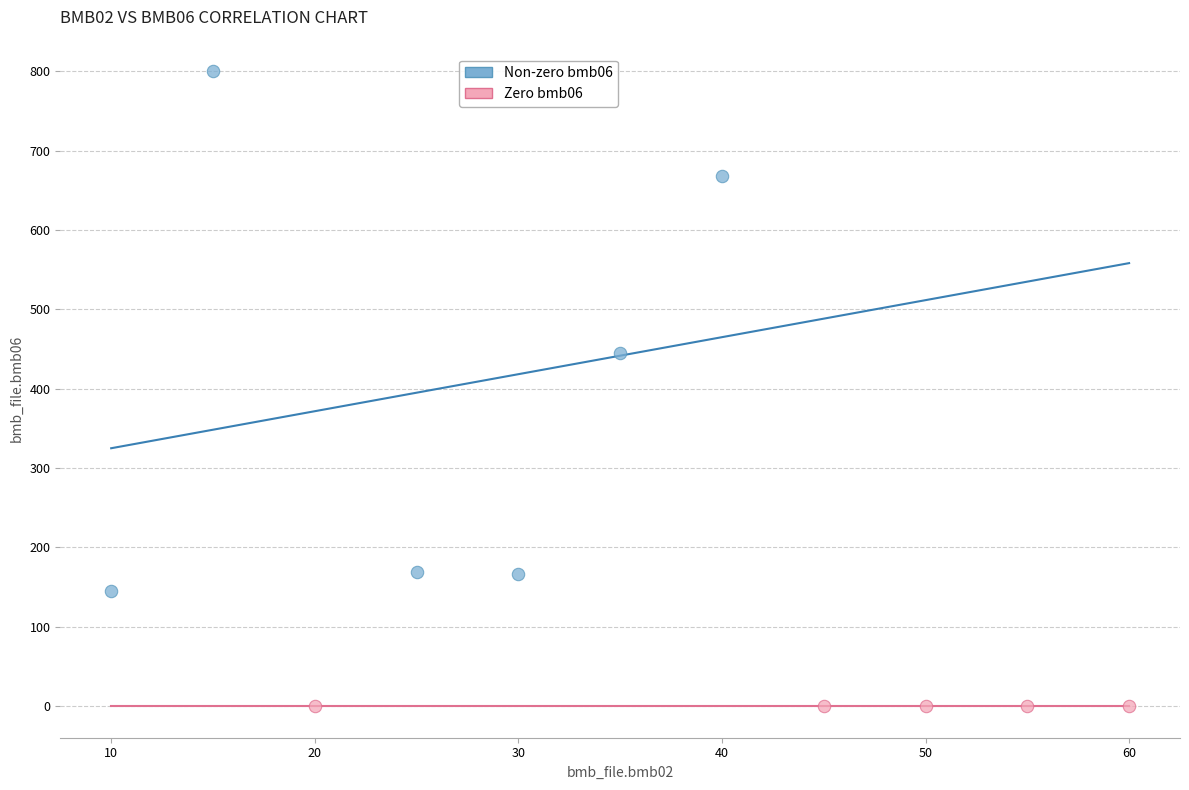

Which series reaches the minimum Y coordinate?

Zero bmb06